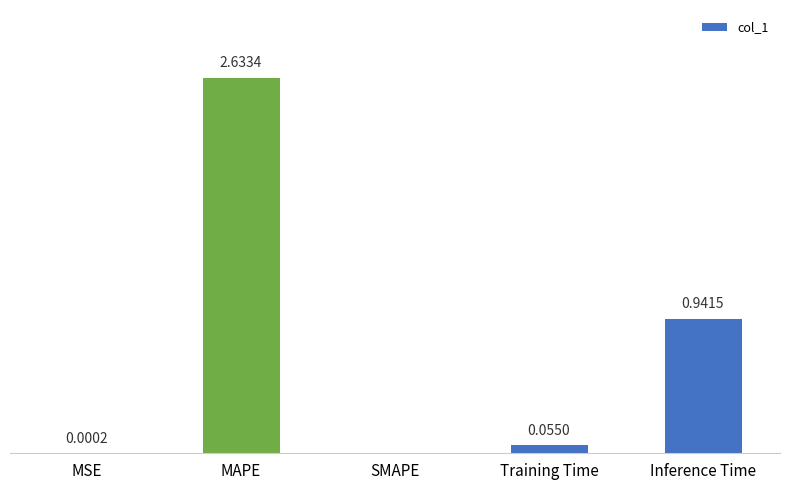

Which label corresponds to the largest value in the chart?

MAPE